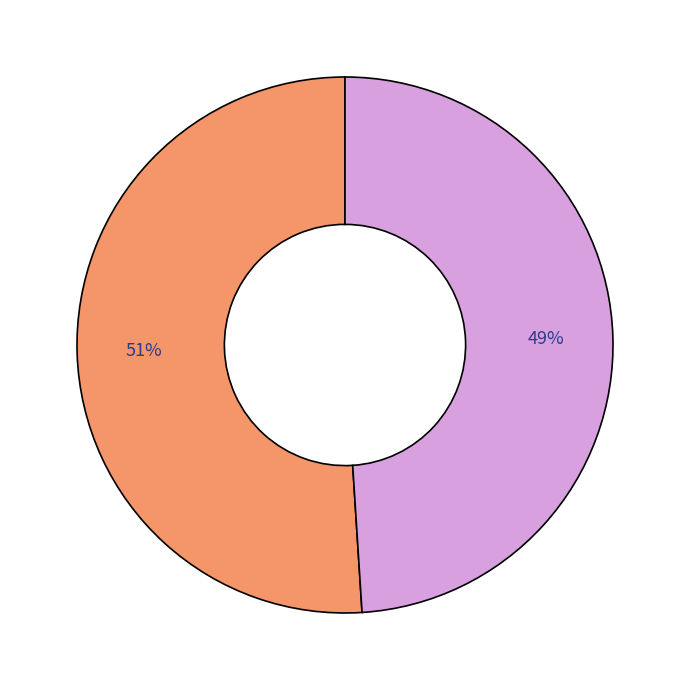

To the nearest percent, what is the average slice percentage?

50%